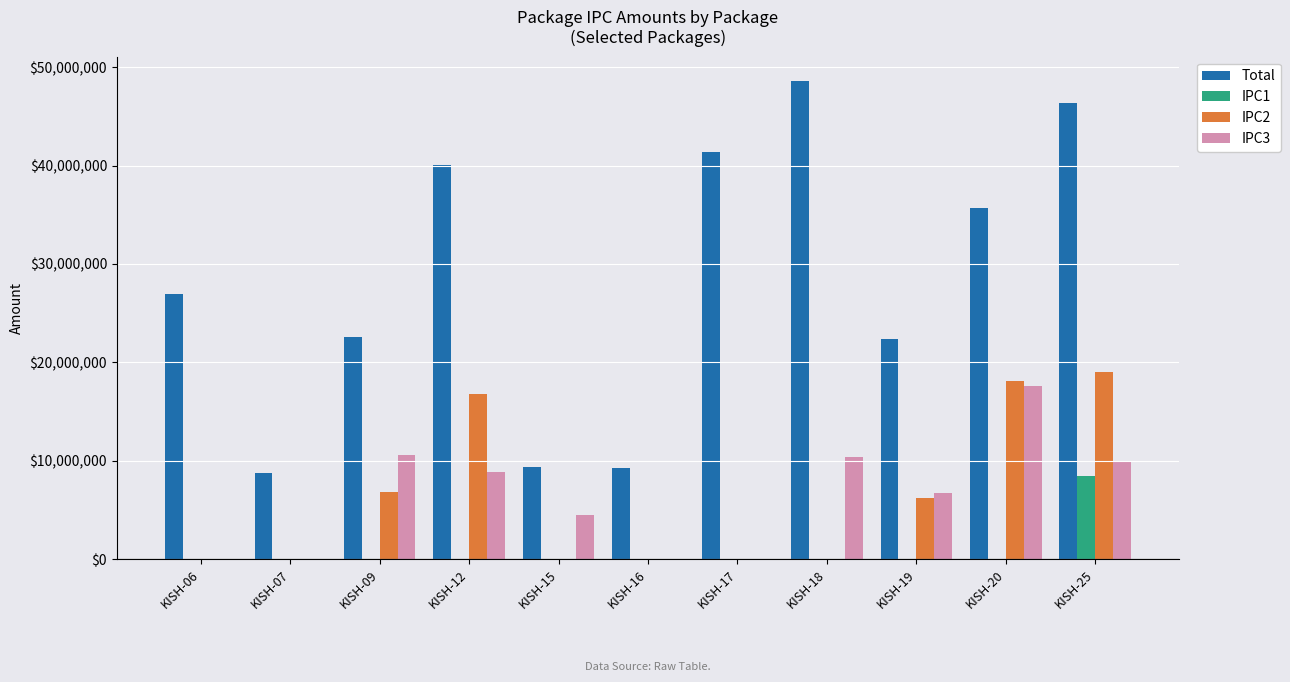

How many groups of bars are there?

11